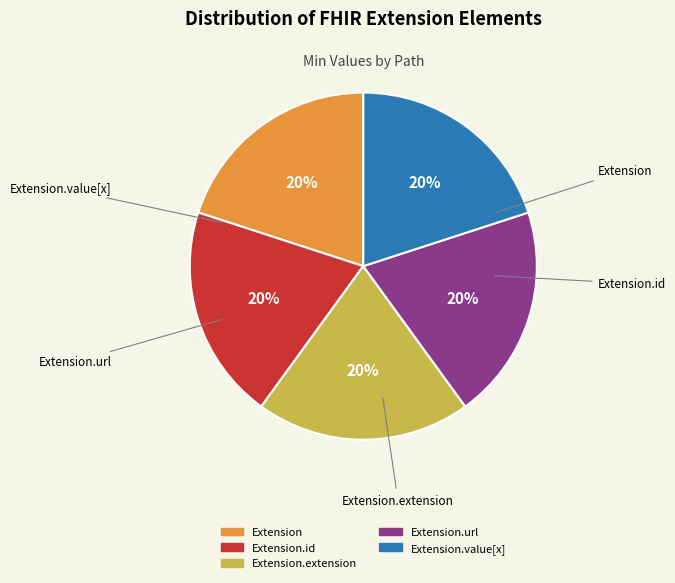

Does any single category account for the majority?

No